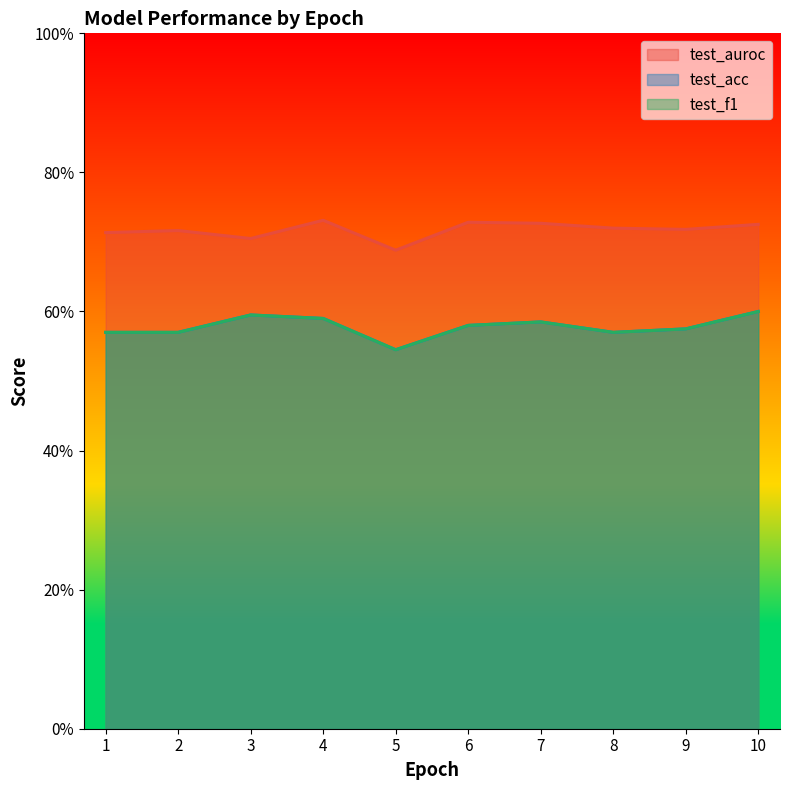

Rank the categories by test_acc value from lowest to highest.

5, 1, 2, 8, 9, 6, 7, 4, 3, 10